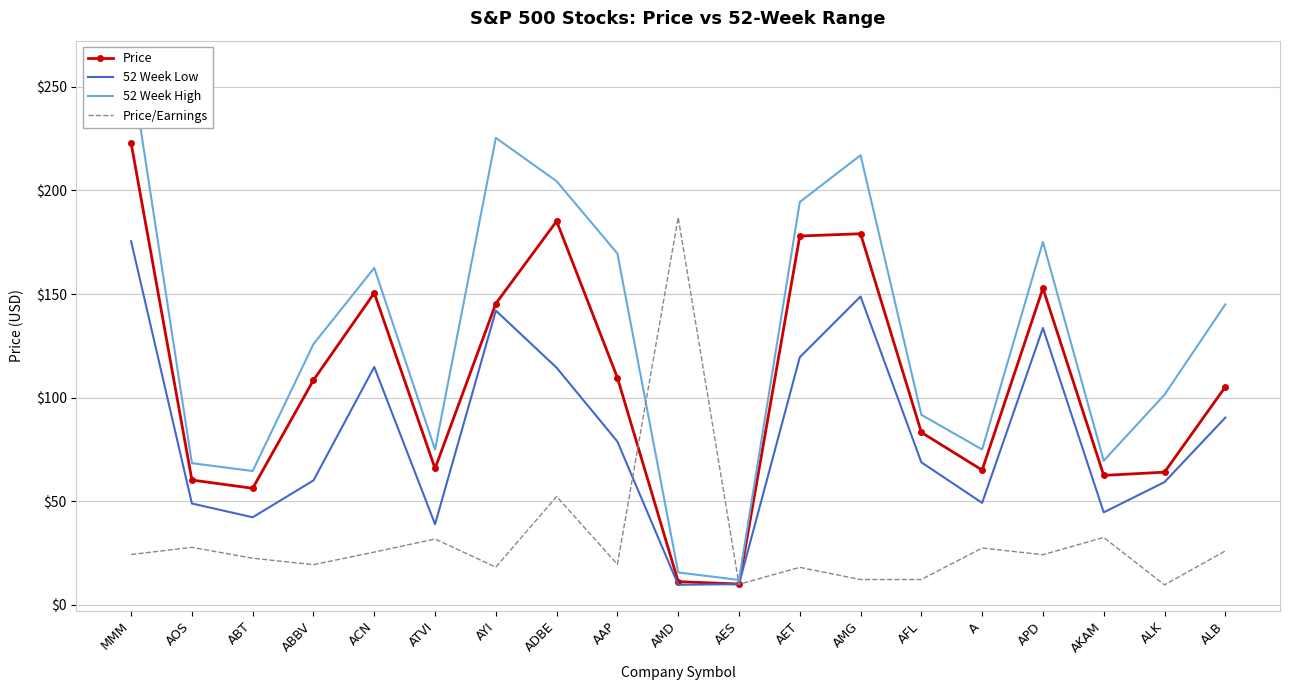

The value of Price at ADBE is 185.2. True or false?

True